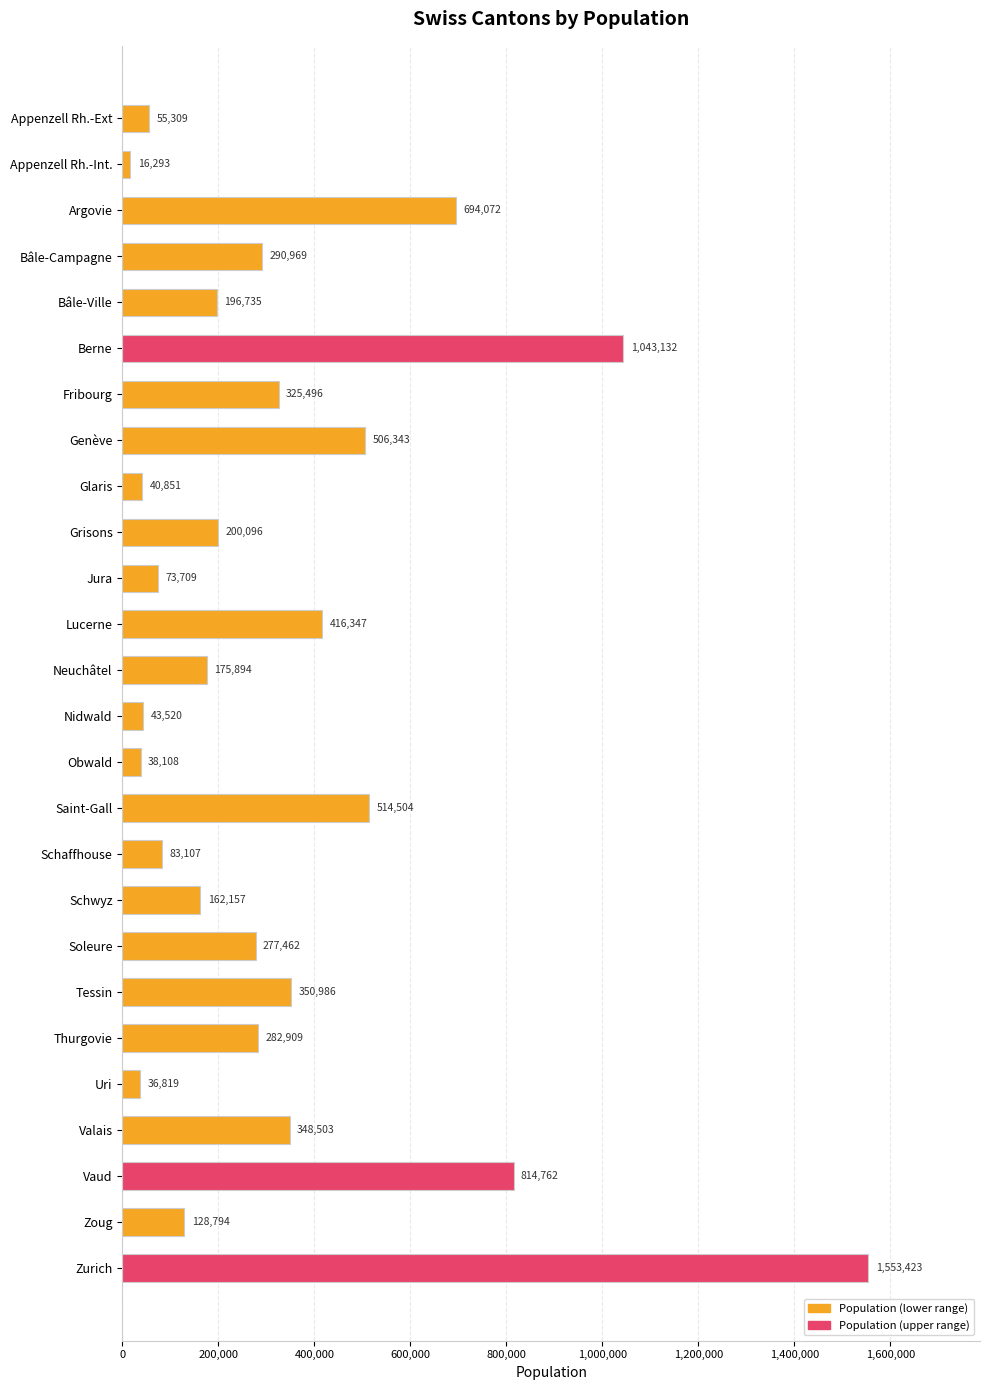

At which category does the chart reach its peak across all series?

Zurich